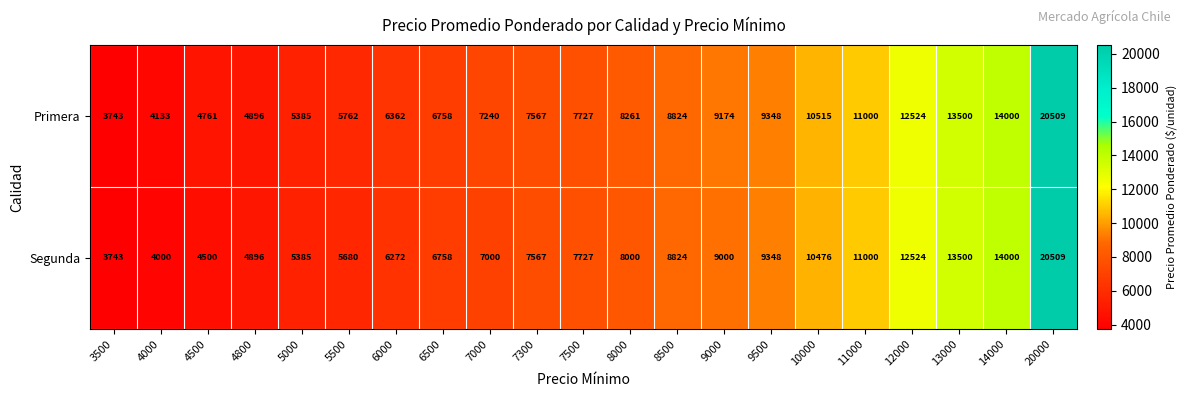

What is the average value of the Segunda series?

8605